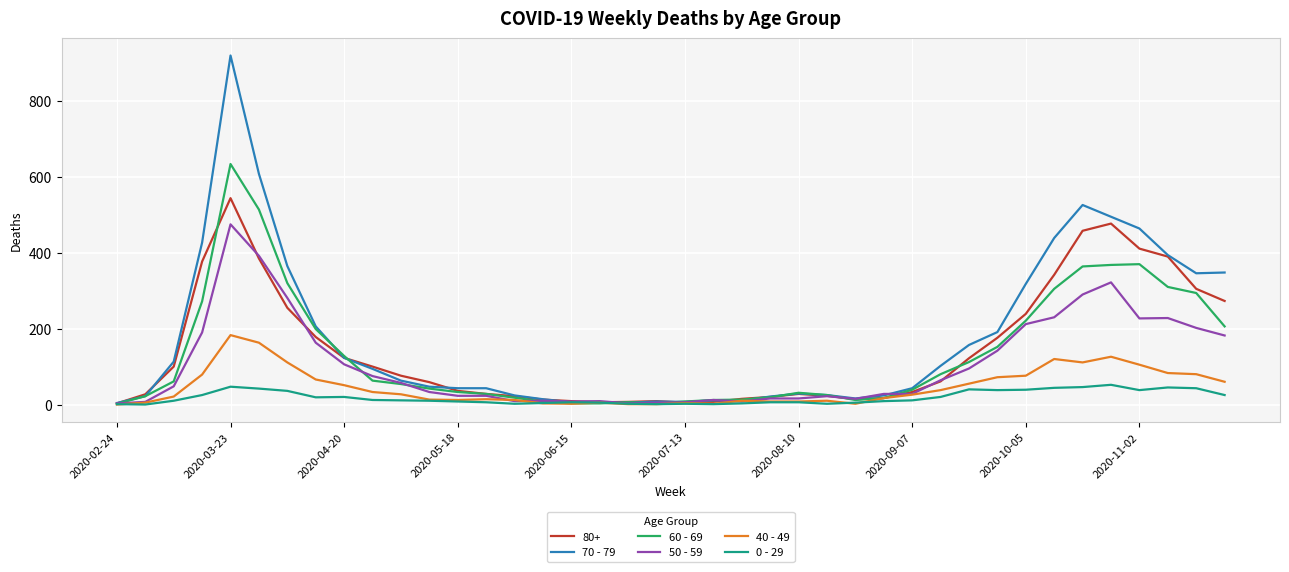

Which series has the widest spread of values?

70 - 79